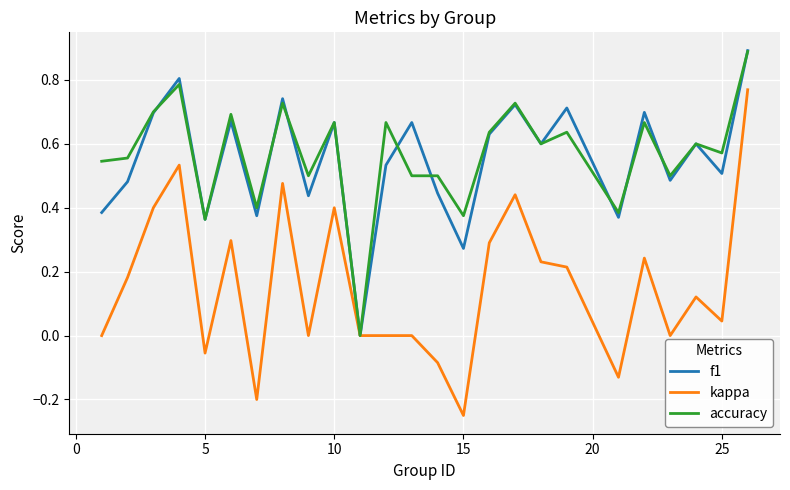

What is the greatest value displayed?

0.9